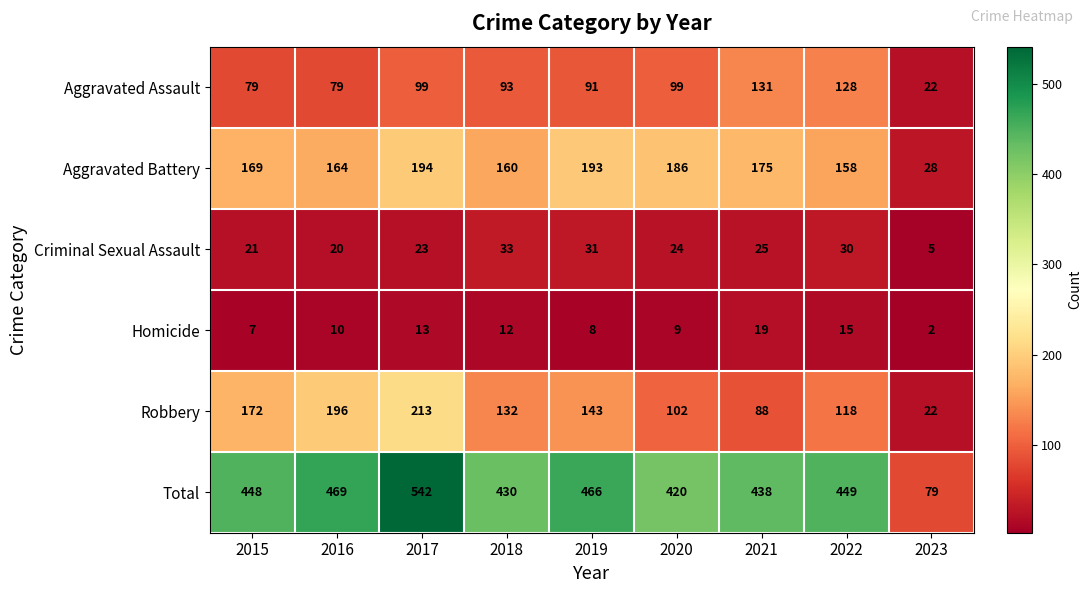

At which category does the chart reach its minimum across all series?

2023